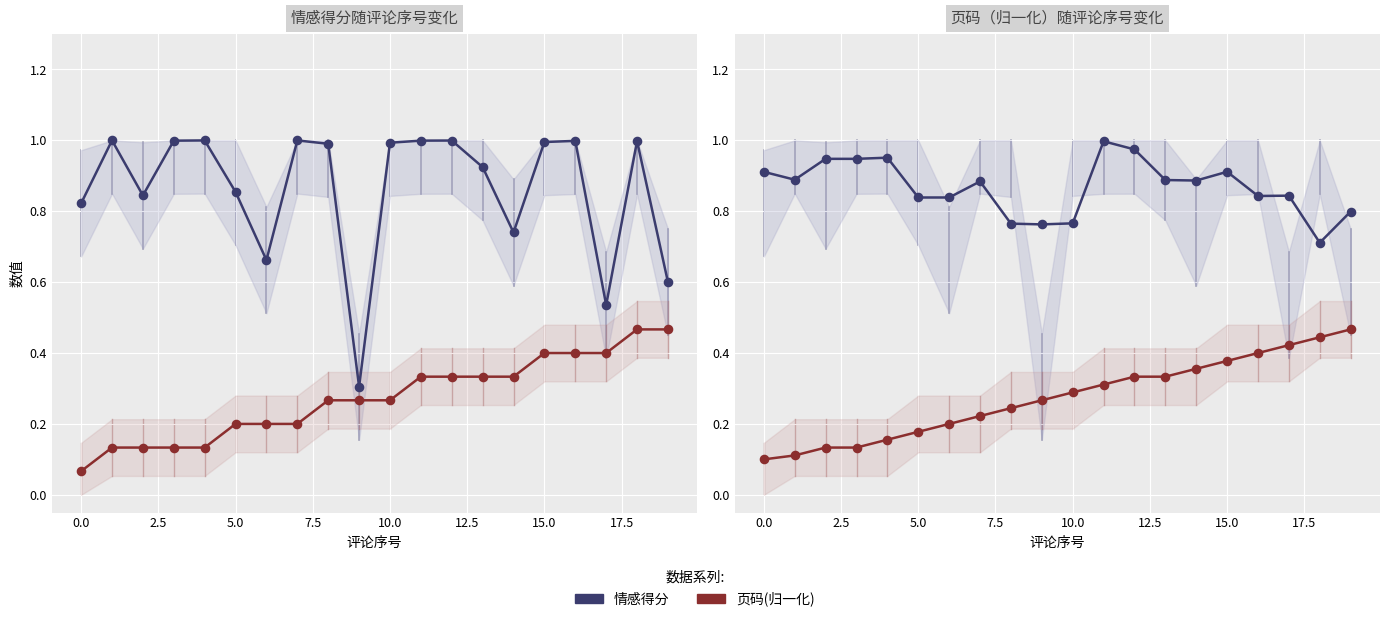

What is the total value across all series at 17?

2.2